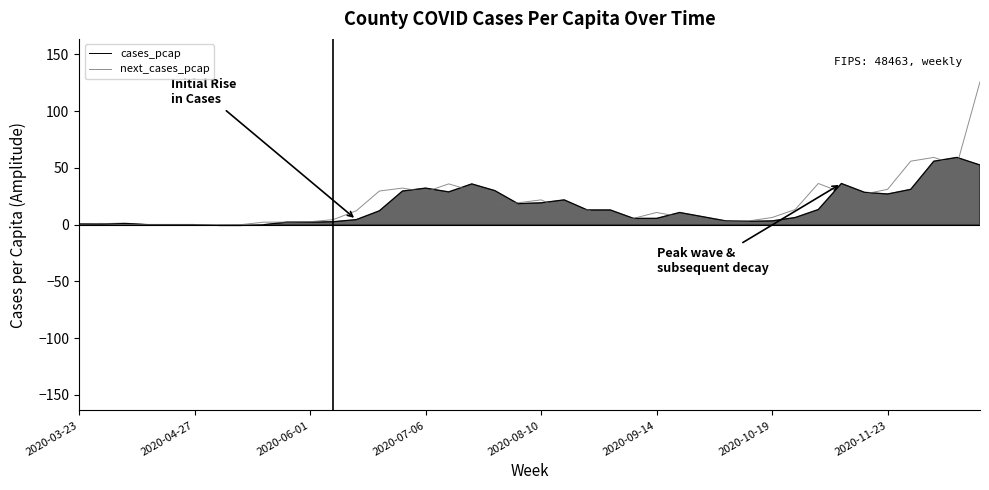

List the series in order of their peak value, highest first.

next_cases_pcap, cases_pcap